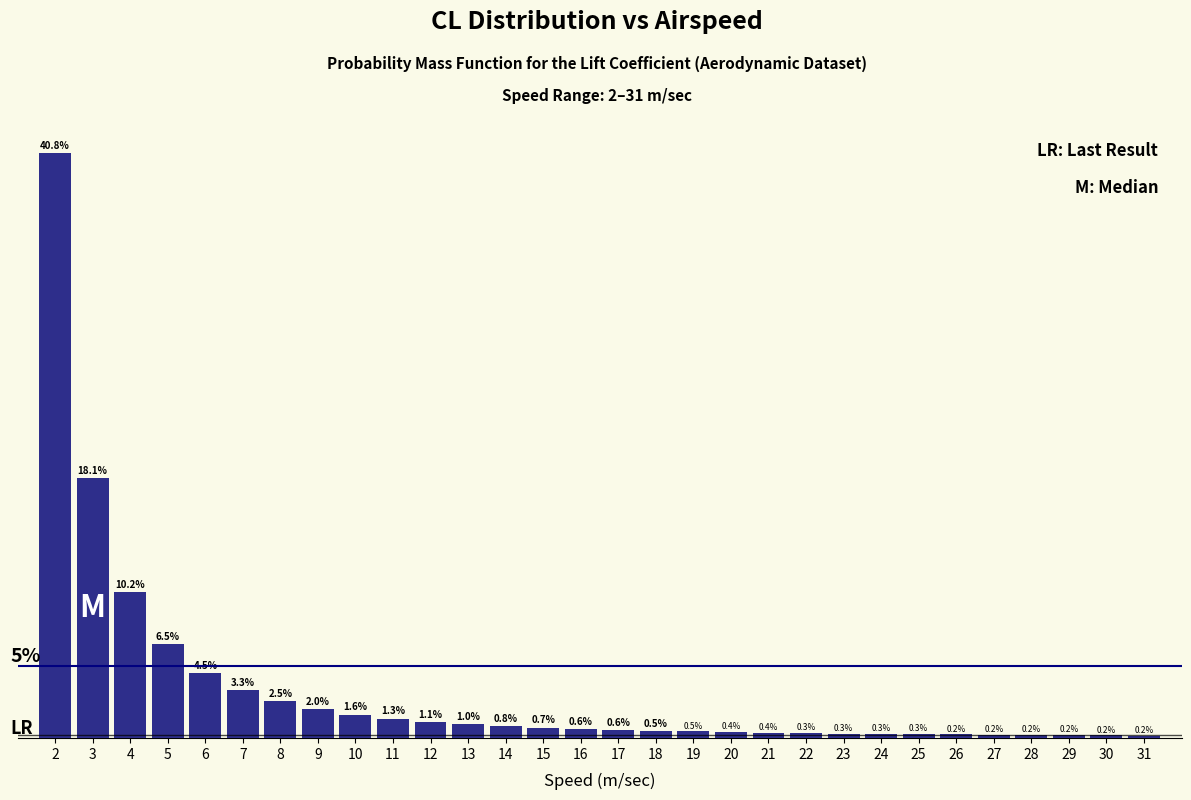

Are the bars horizontal?

No